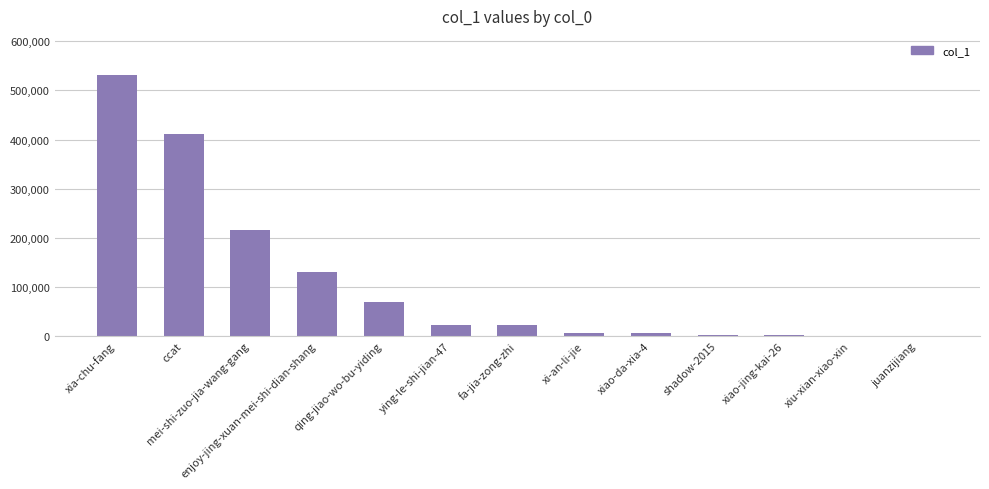

Which has a higher value, enjoy-jing-xuan-mei-shi-dian-shang or ccat?

ccat